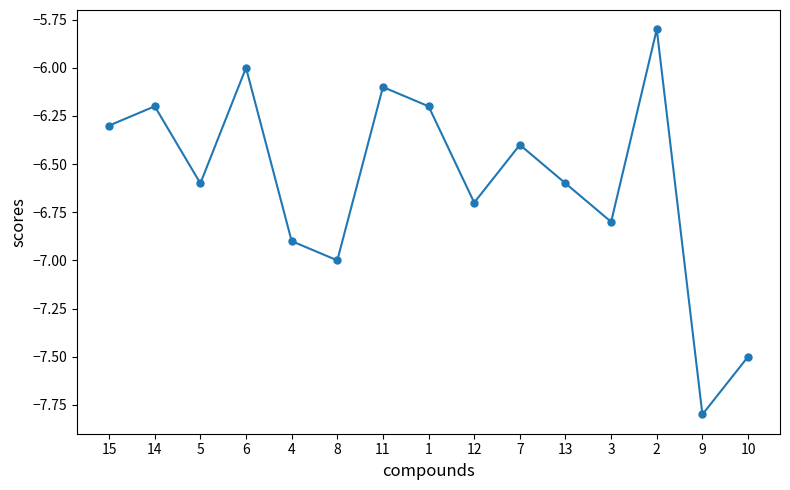

Which category has the lowest value across all series?

9